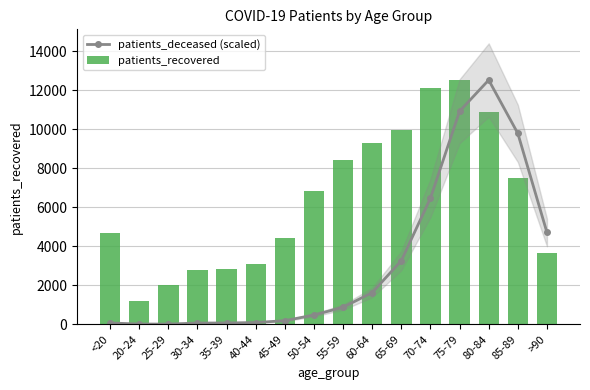

What is the sum of all patients_deceased (scaled) values?

51198.5